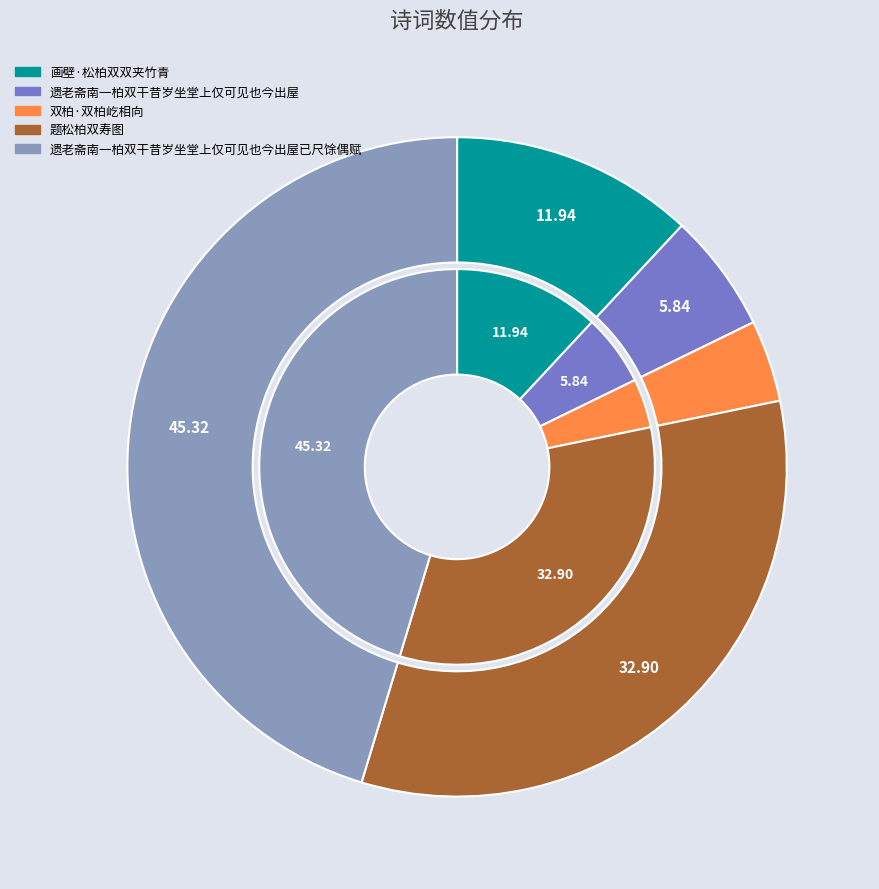

Is the sum of 题松柏双寿图 and 遗老斋南一柏双干昔岁坐堂上仅可见也今出屋 greater than half?

No